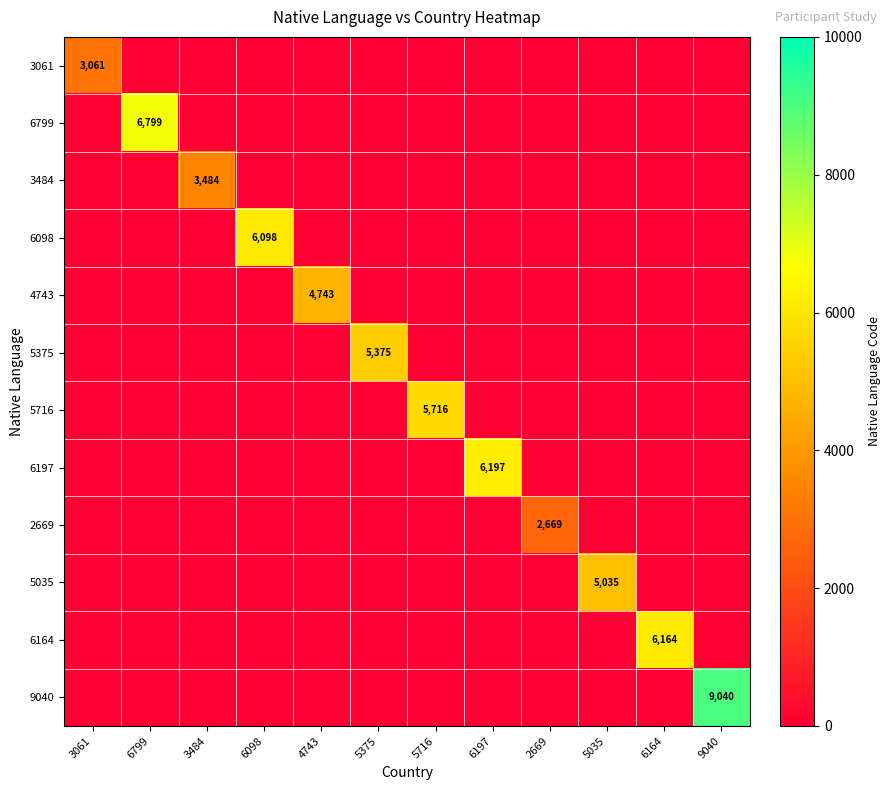

Which series has the largest total across all categories?

9040